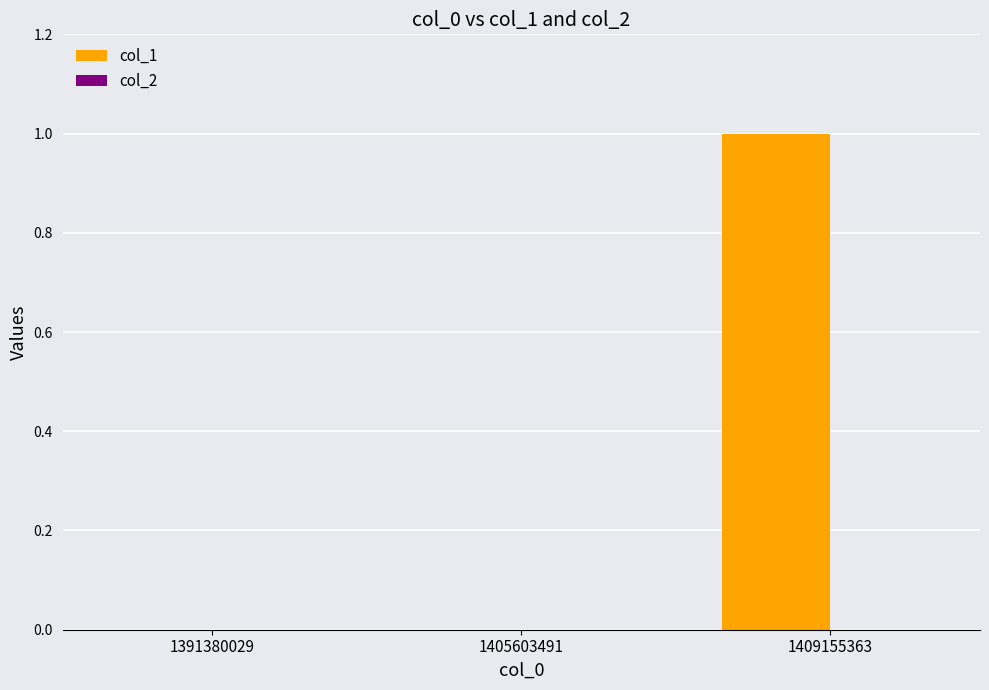

Does the chart contain stacked bars?

No